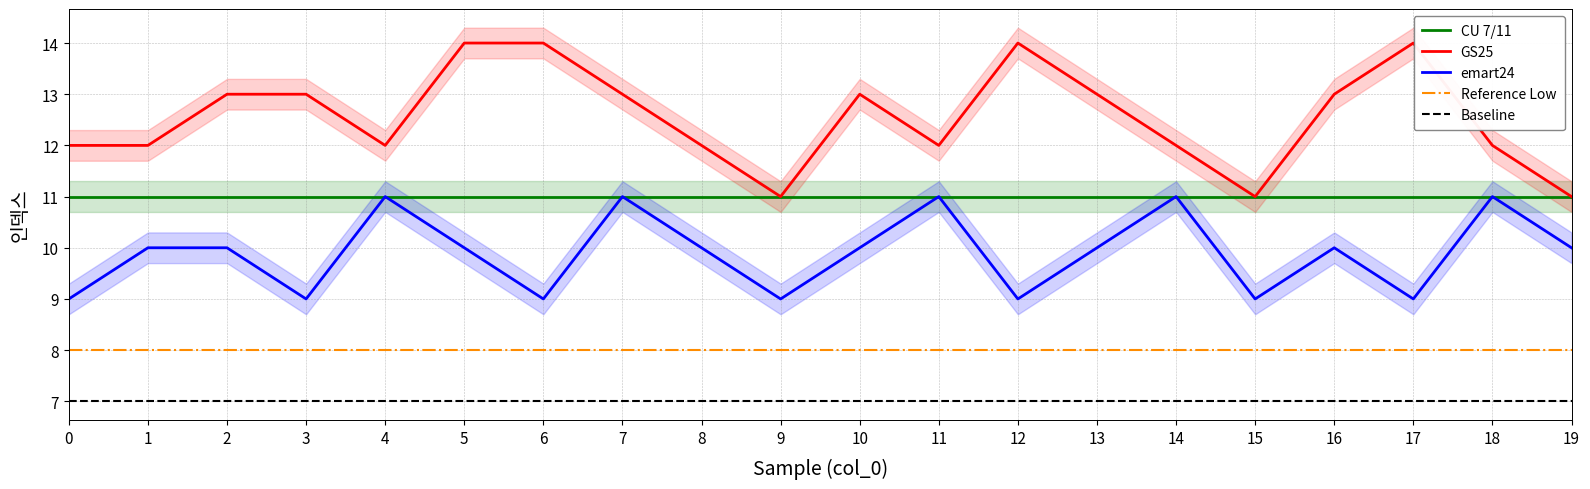

Which series has the largest range (max minus min)?

GS25